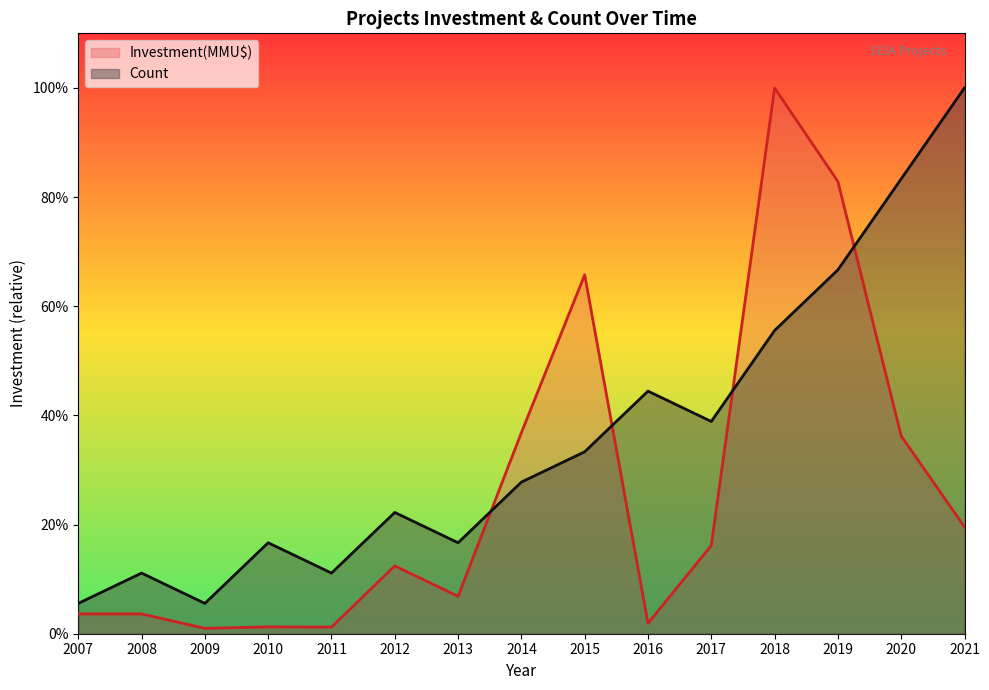

The value of Count at 2018 is 826186.2. True or false?

False